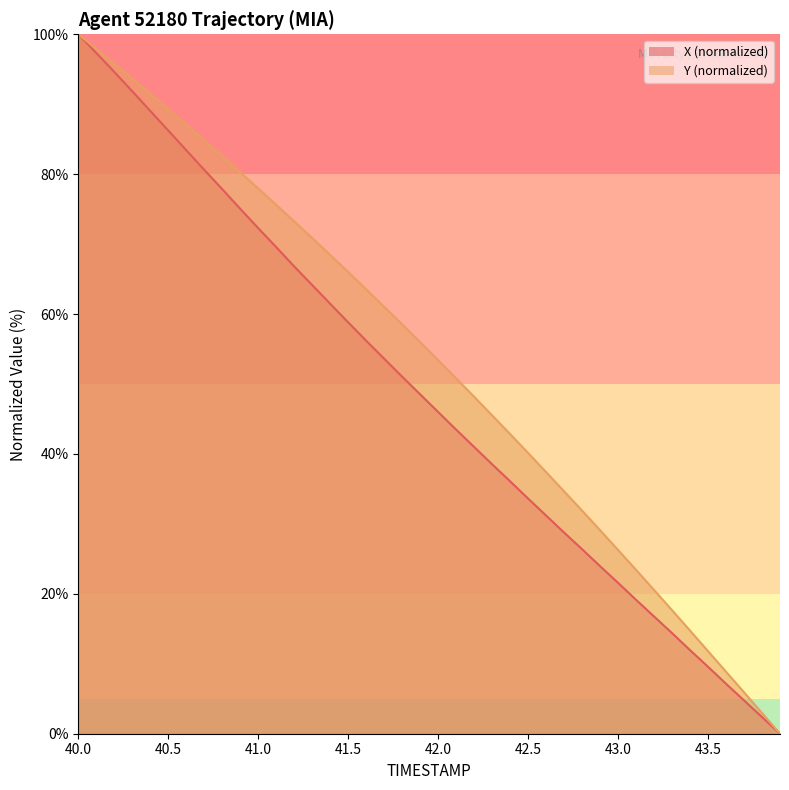

What is the value of the X point at the 16th from the left?

58.8